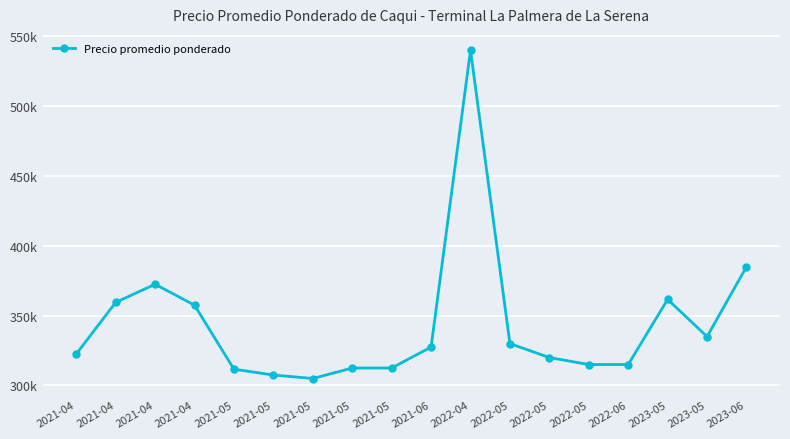

Does the chart have visible grid lines?

Yes